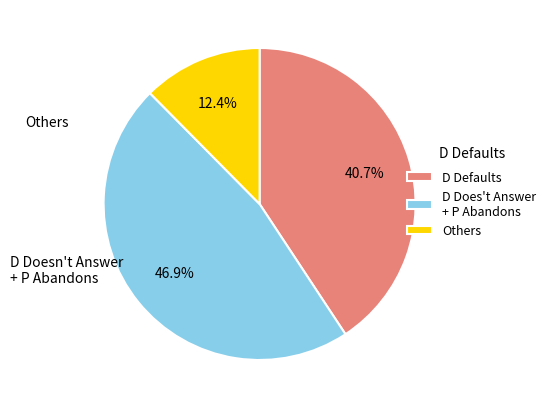

Does D Defaults account for over 50% of the chart?

No